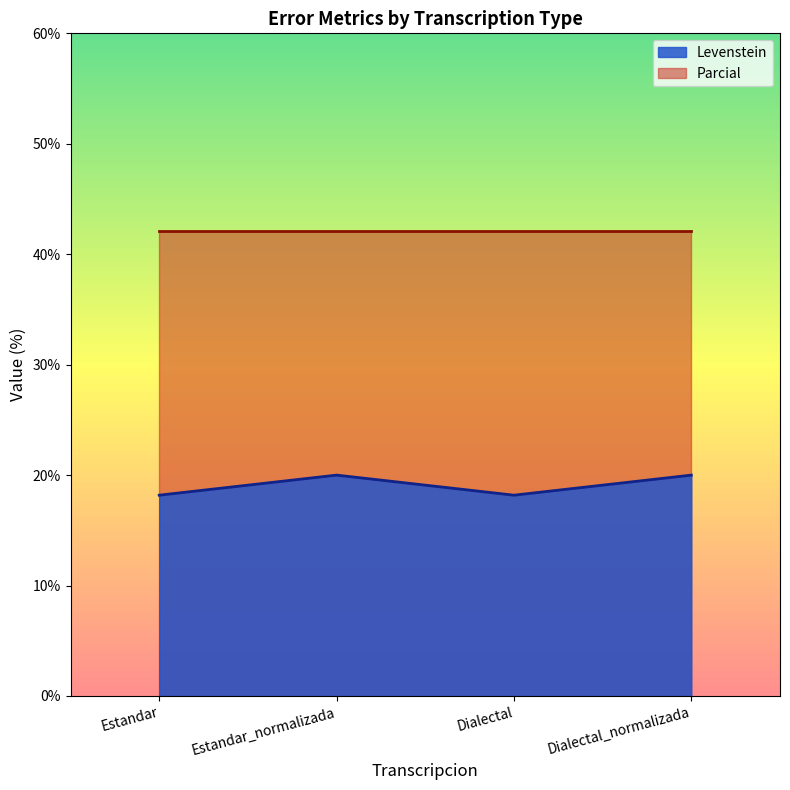

True or false: the data shows 20.0 at Dialectal_normalizada.

True